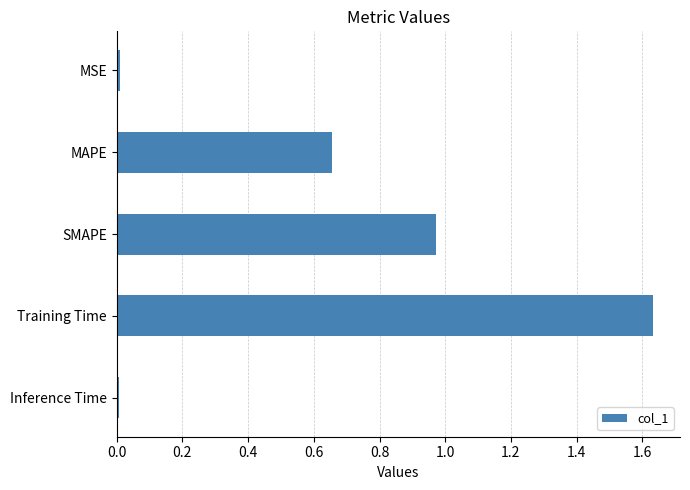

What is the label of the 5th bar from the top?

Inference Time